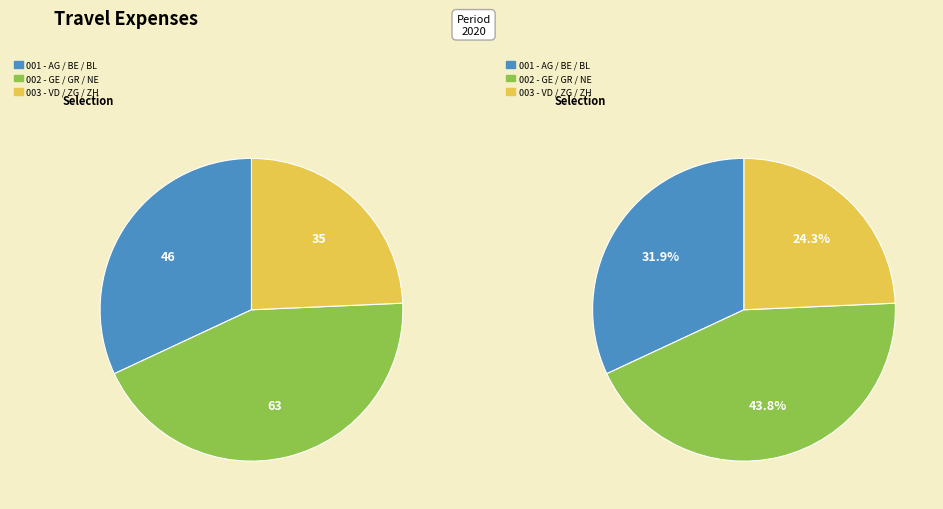

Combined, do BL and LU account for over 50%?

No